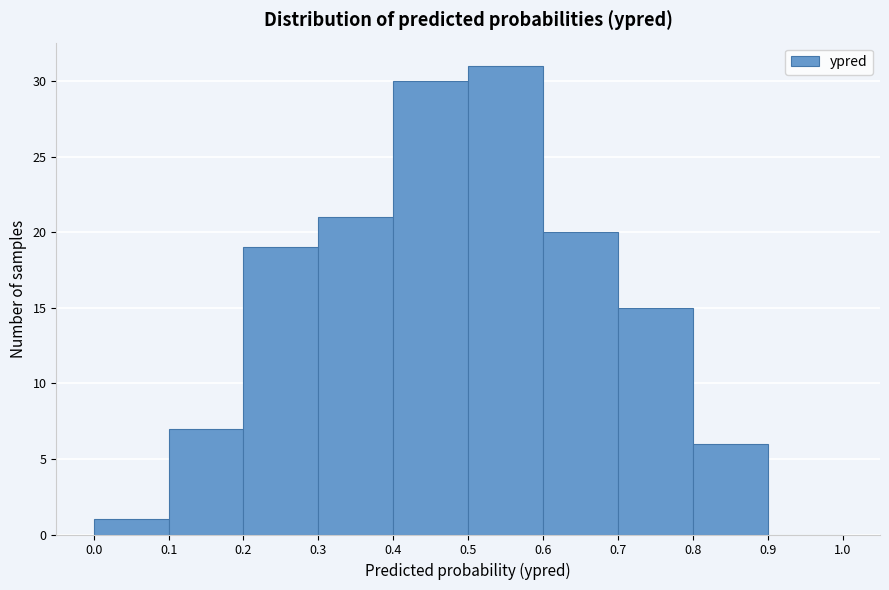

Reading left to right, transcribe this chart: for each bar, give the range it covers on the x-axis and its height. The values are not printed on the chart, so give them approximately, as read against the axis.

0.0 to 0.1: 1
0.1 to 0.2: 7
0.2 to 0.3: 19
0.3 to 0.4: 21
0.4 to 0.5: 30
0.5 to 0.6: 31
0.6 to 0.7: 20
0.7 to 0.8: 15
0.8 to 0.9: 6
0.9 to 1.0: 0